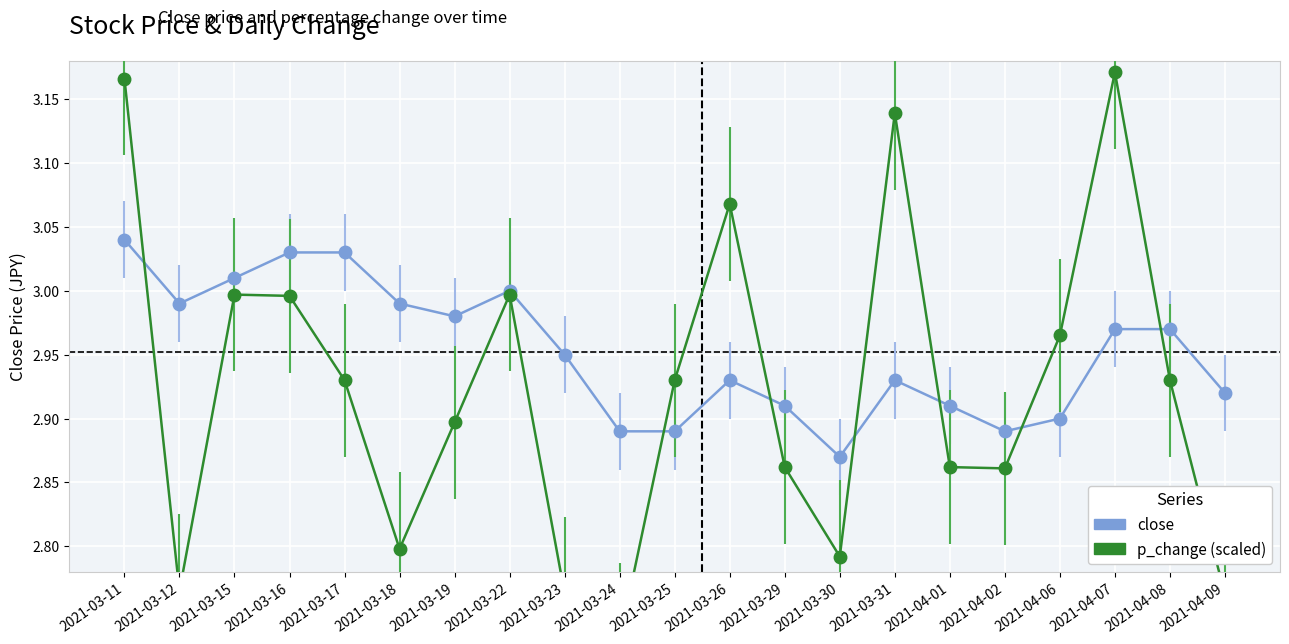

What position from the left is 2021-04-01?

16